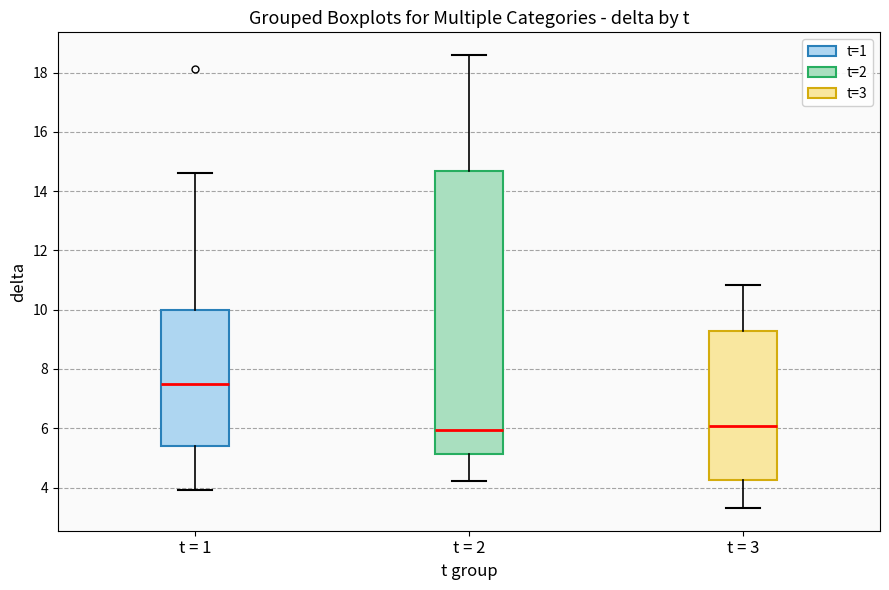

Comparing the boxes themselves (not the whiskers), which one is the tallest?

t = 2